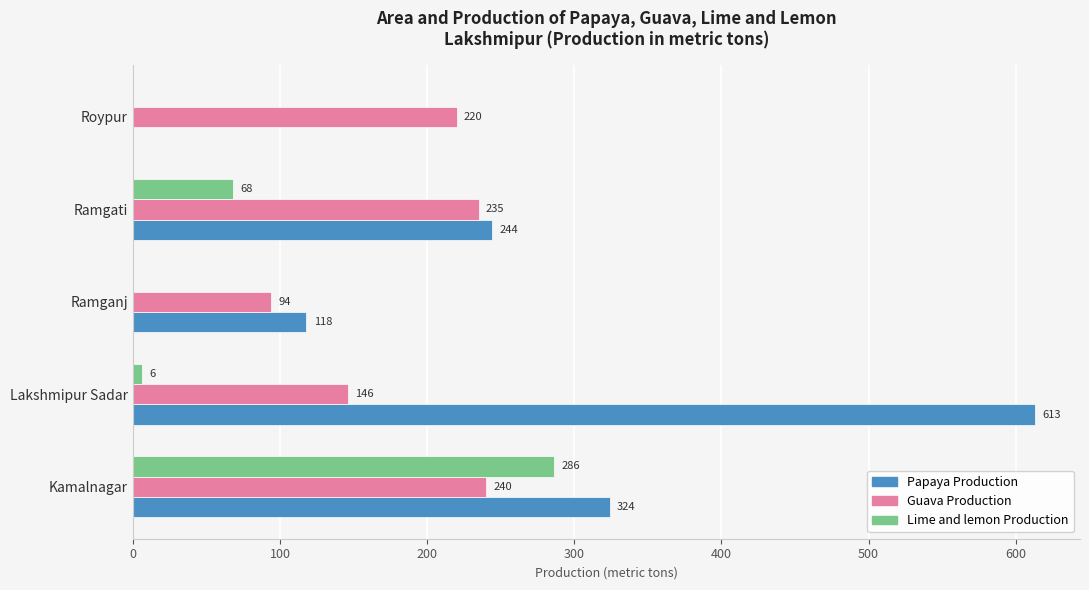

What is the sum of all Guava Production values?

935